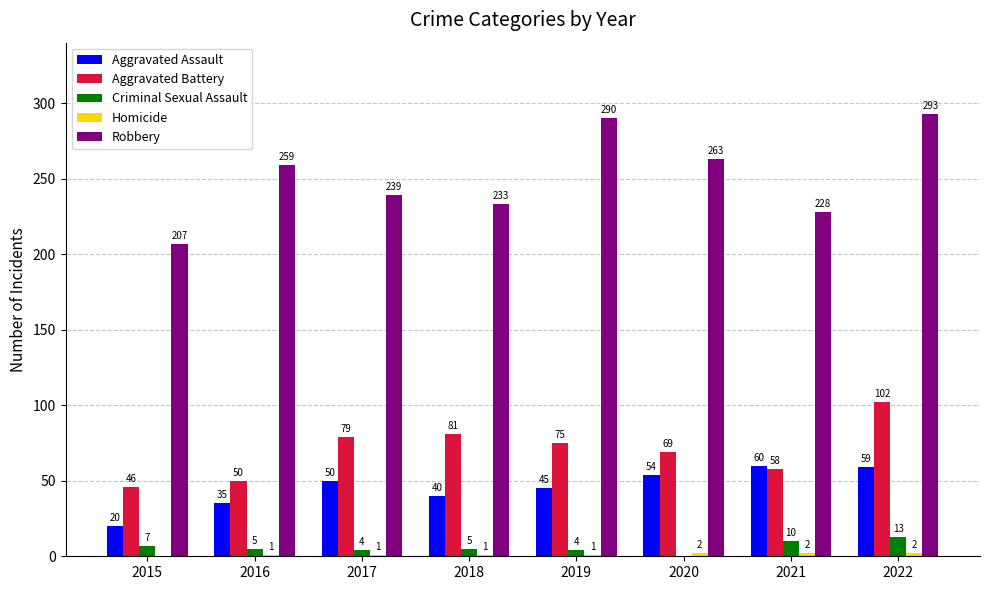

What is the average value of the Robbery series?

252